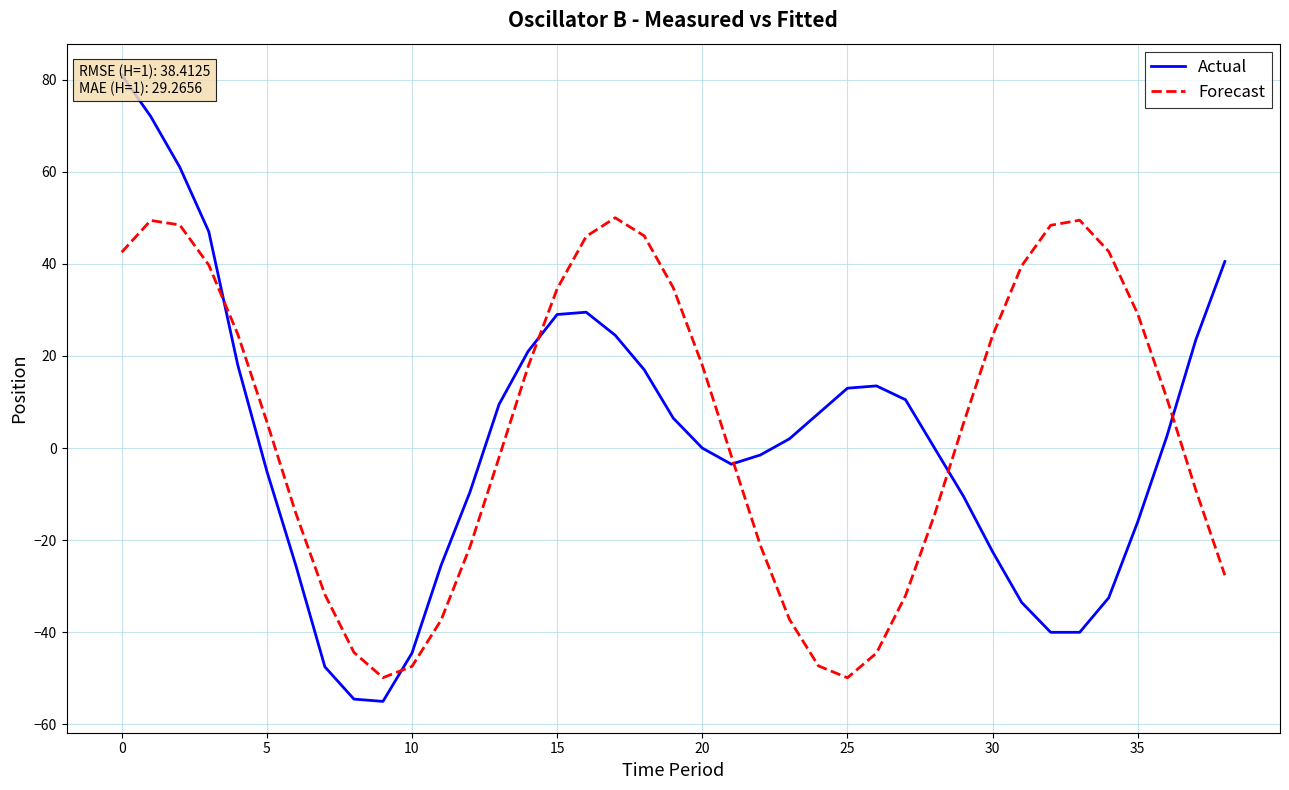

What are all the series names shown in the legend?

Actual, Forecast